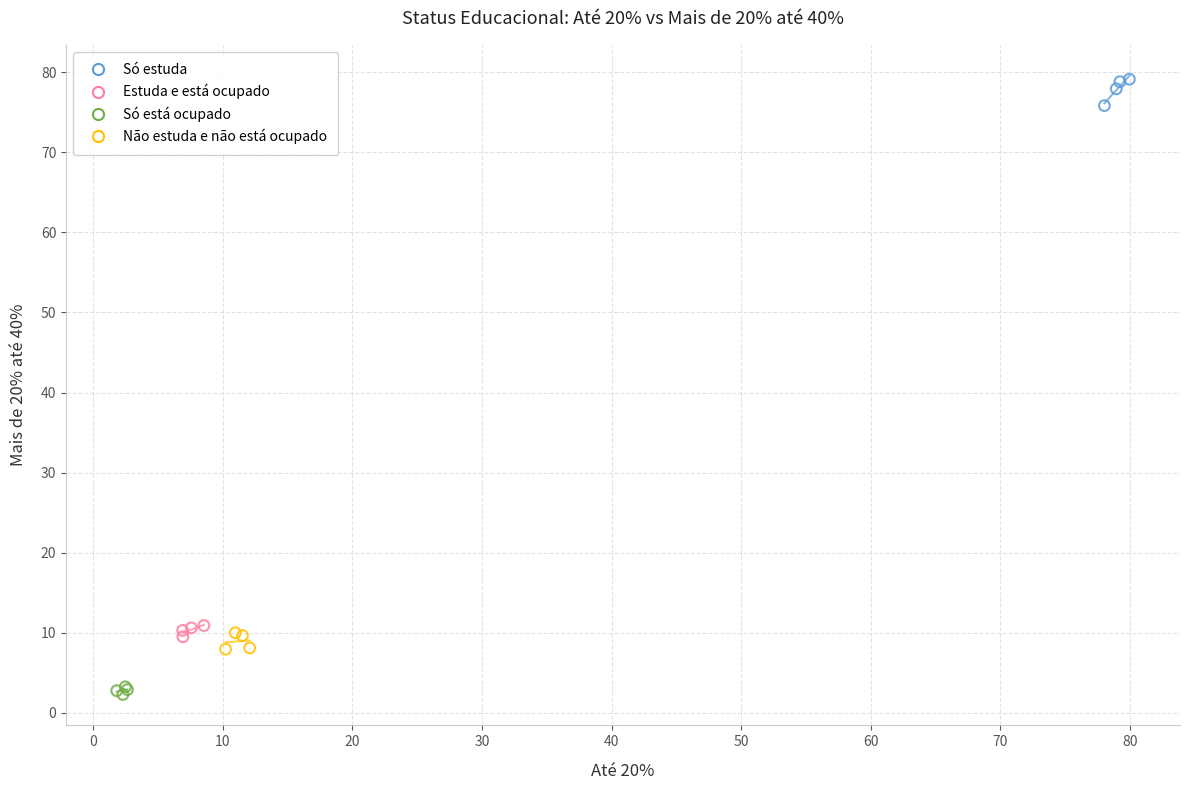

What are all the series names shown in the legend?

Só estuda, Estuda e está ocupado, Só está ocupado, Não estuda e não está ocupado